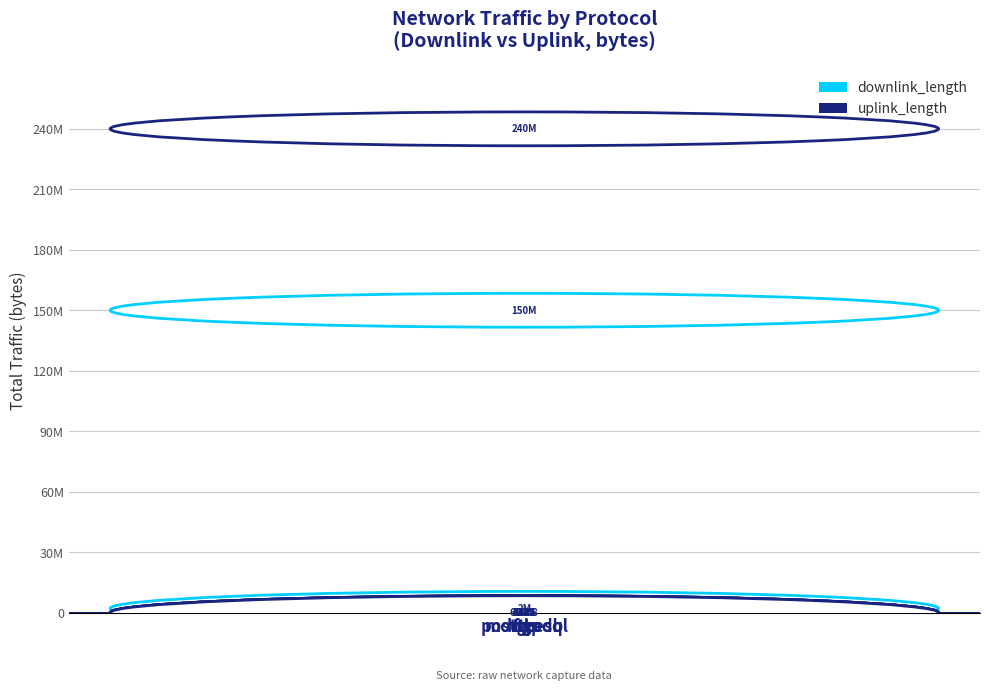

What is the difference between the second highest and second lowest values in the downlink_length series?

2135272